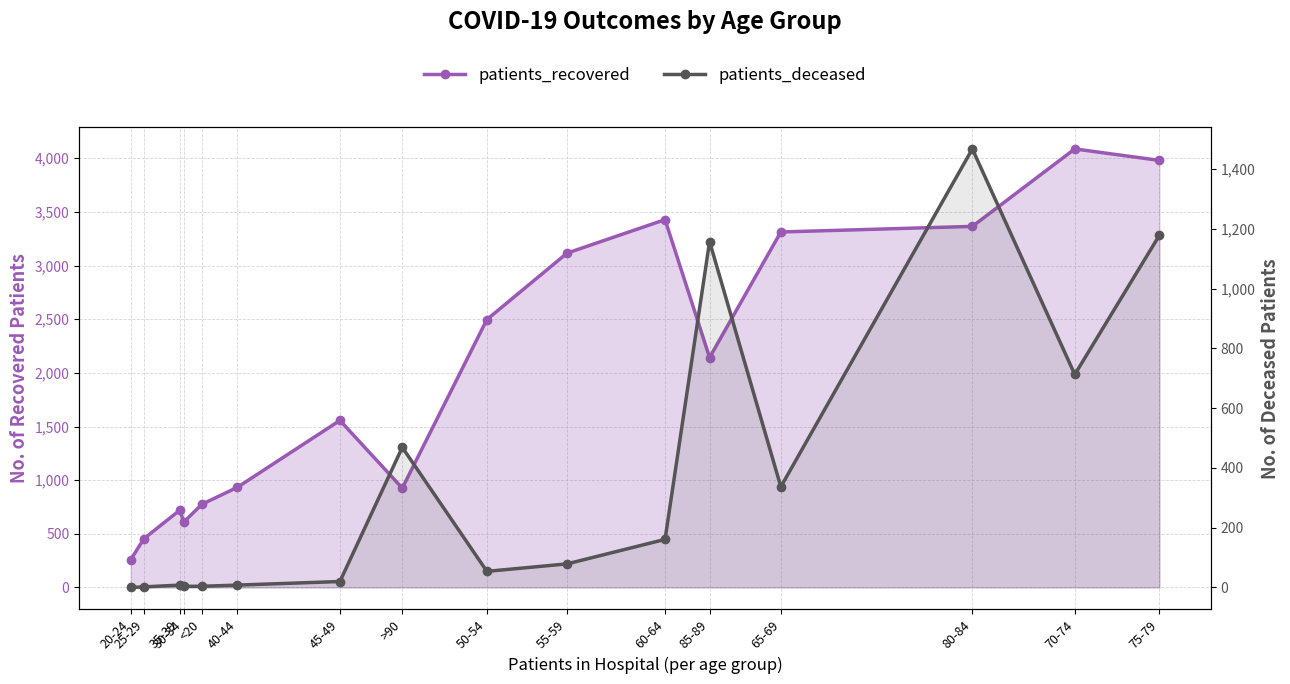

Does the chart display data point markers on the line(s)?

Yes